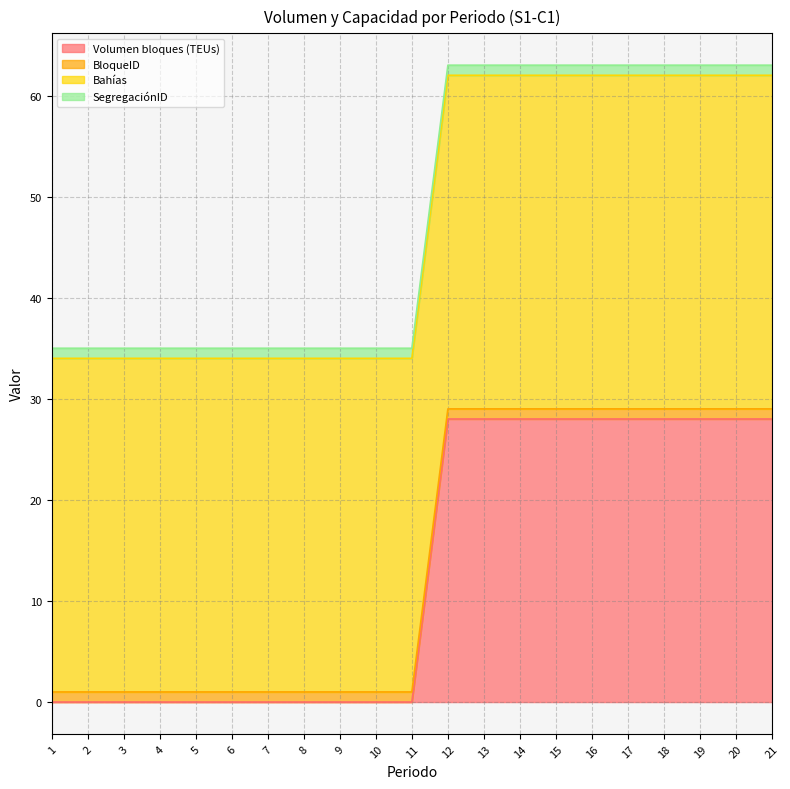

What is the average value of the Volumen bloques (TEUs) series?

13